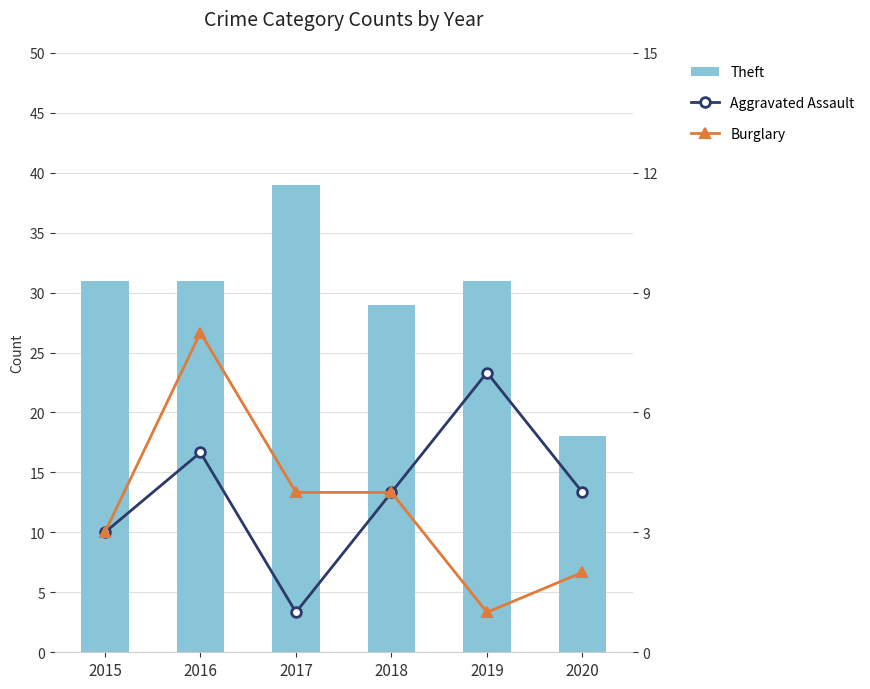

The Aggravated Assault series shows 3 at 2015. True or false?

True